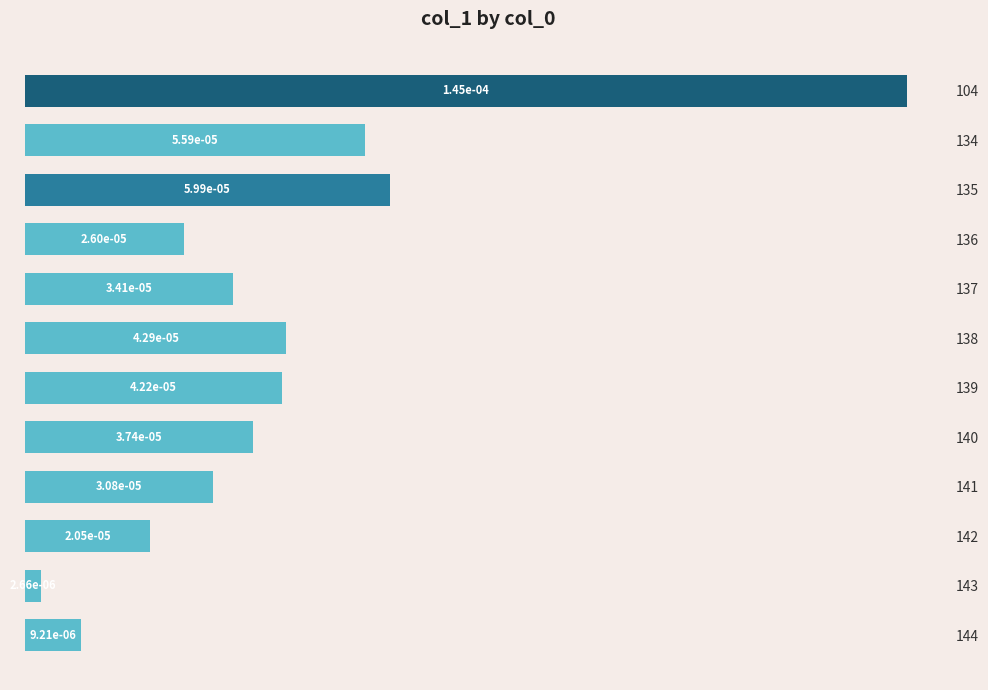

Between 138 and 136, which is larger?

138